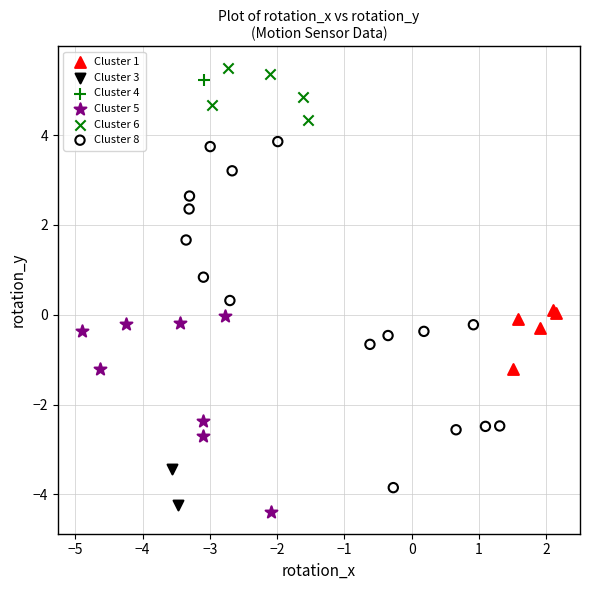

What are all the series names shown in the legend?

Cluster 1, Cluster 3, Cluster 4, Cluster 5, Cluster 6, Cluster 8